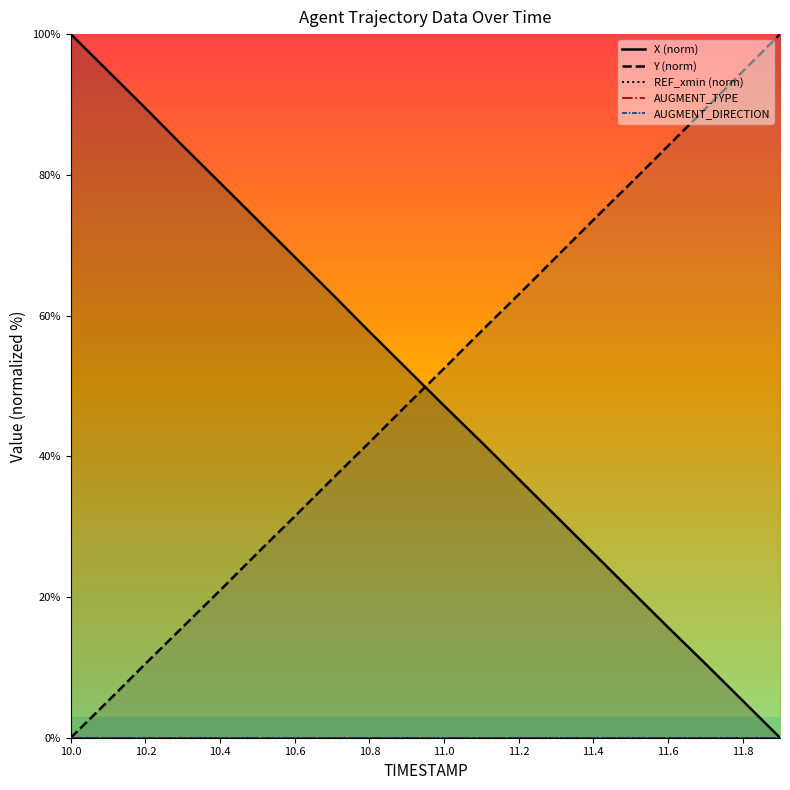

What are all the series names shown in the legend?

X (norm), Y (norm), REF_xmin (norm), AUGMENT_TYPE, AUGMENT_DIRECTION